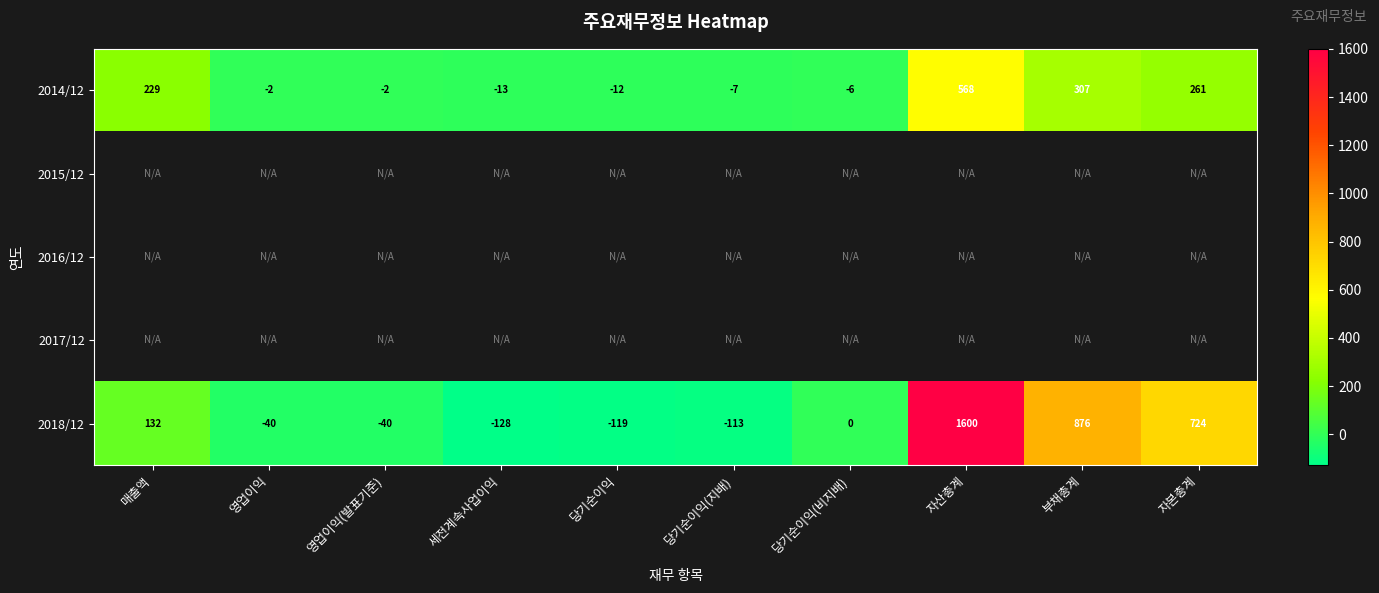

True or false: 2014/12 has a value of -2 at 영업이익.

True